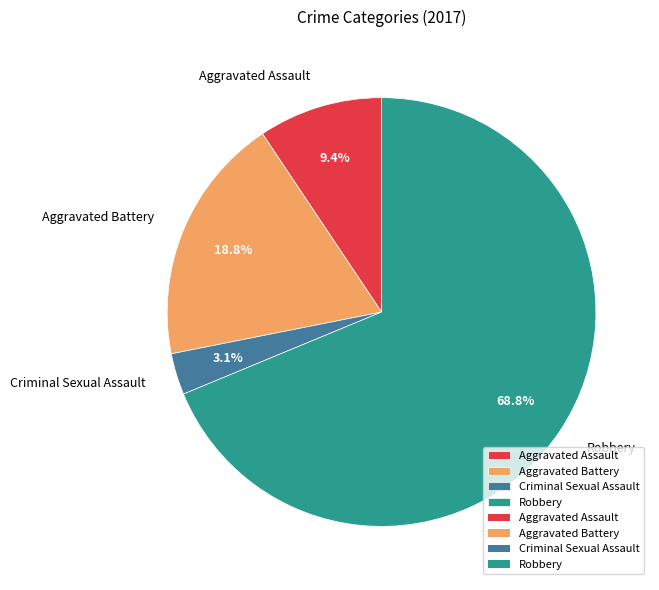

To the nearest percent, what is the difference between the largest and smallest slice percentages?

66%